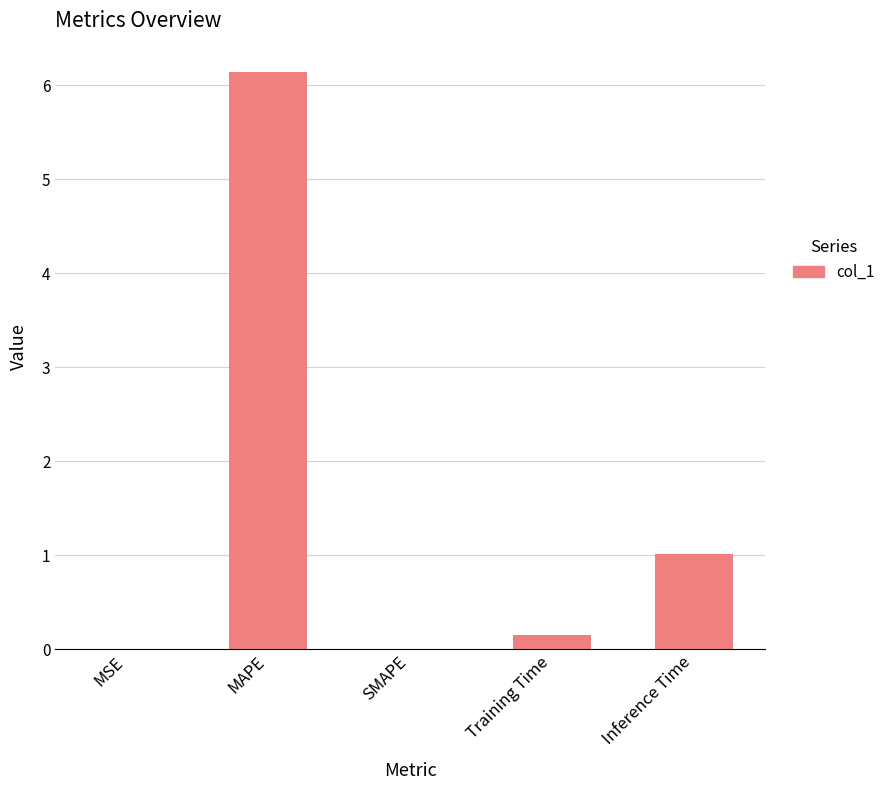

The value at SMAPE is -4.0. True or false?

False